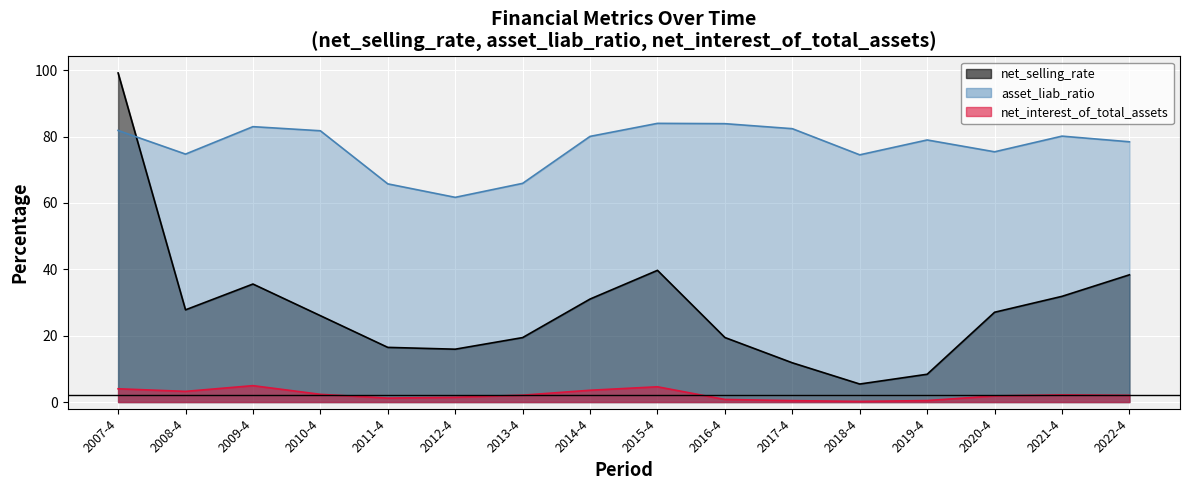

Reading left to right, extract all data points from this chart.

net_selling_rate: 2007-4=99.2	2008-4=27.8	2009-4=35.6	2010-4=26.0	2011-4=16.5	2012-4=15.9	2013-4=19.4	2014-4=31.0	2015-4=39.7	2016-4=19.4	2017-4=11.8	2018-4=5.4	2019-4=8.4	2020-4=27.1	2021-4=31.9	2022-4=38.3
net_interest_of_total_assets: 2007-4=4.0	2008-4=3.2	2009-4=4.9	2010-4=2.3	2011-4=1.2	2012-4=1.4	2013-4=2.1	2014-4=3.6	2015-4=4.6	2016-4=0.8	2017-4=0.4	2018-4=0.2	2019-4=0.4	2020-4=1.8	2021-4=2.2	2022-4=2.0
asset_liab_ratio: 2007-4=81.8	2008-4=74.7	2009-4=83.0	2010-4=81.8	2011-4=65.8	2012-4=61.7	2013-4=65.9	2014-4=80.1	2015-4=84.0	2016-4=83.9	2017-4=82.4	2018-4=74.5	2019-4=79.0	2020-4=75.4	2021-4=80.1	2022-4=78.4